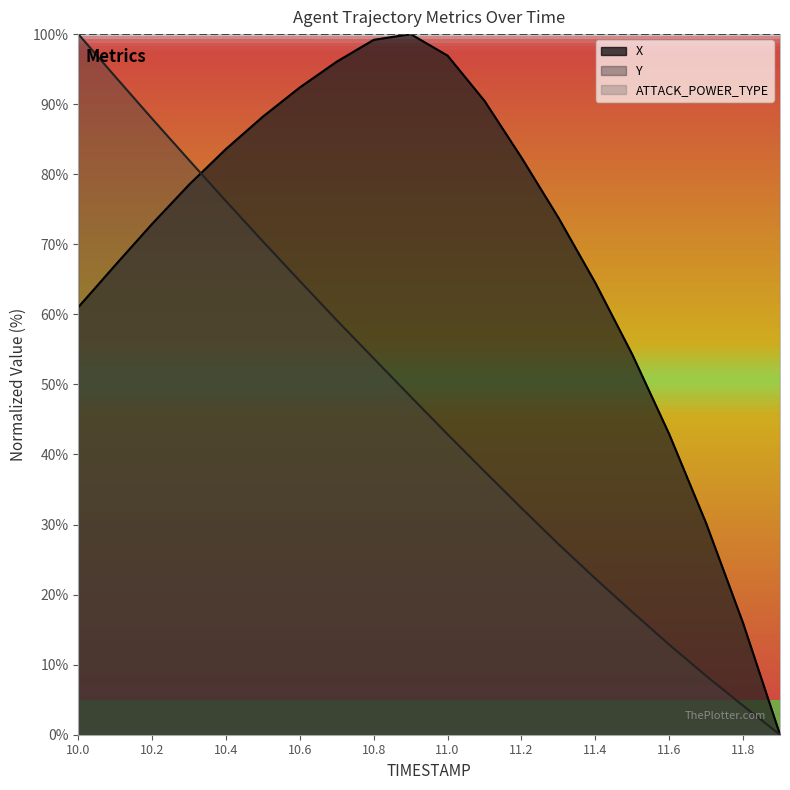

What is the sum of all X values?

1390.3